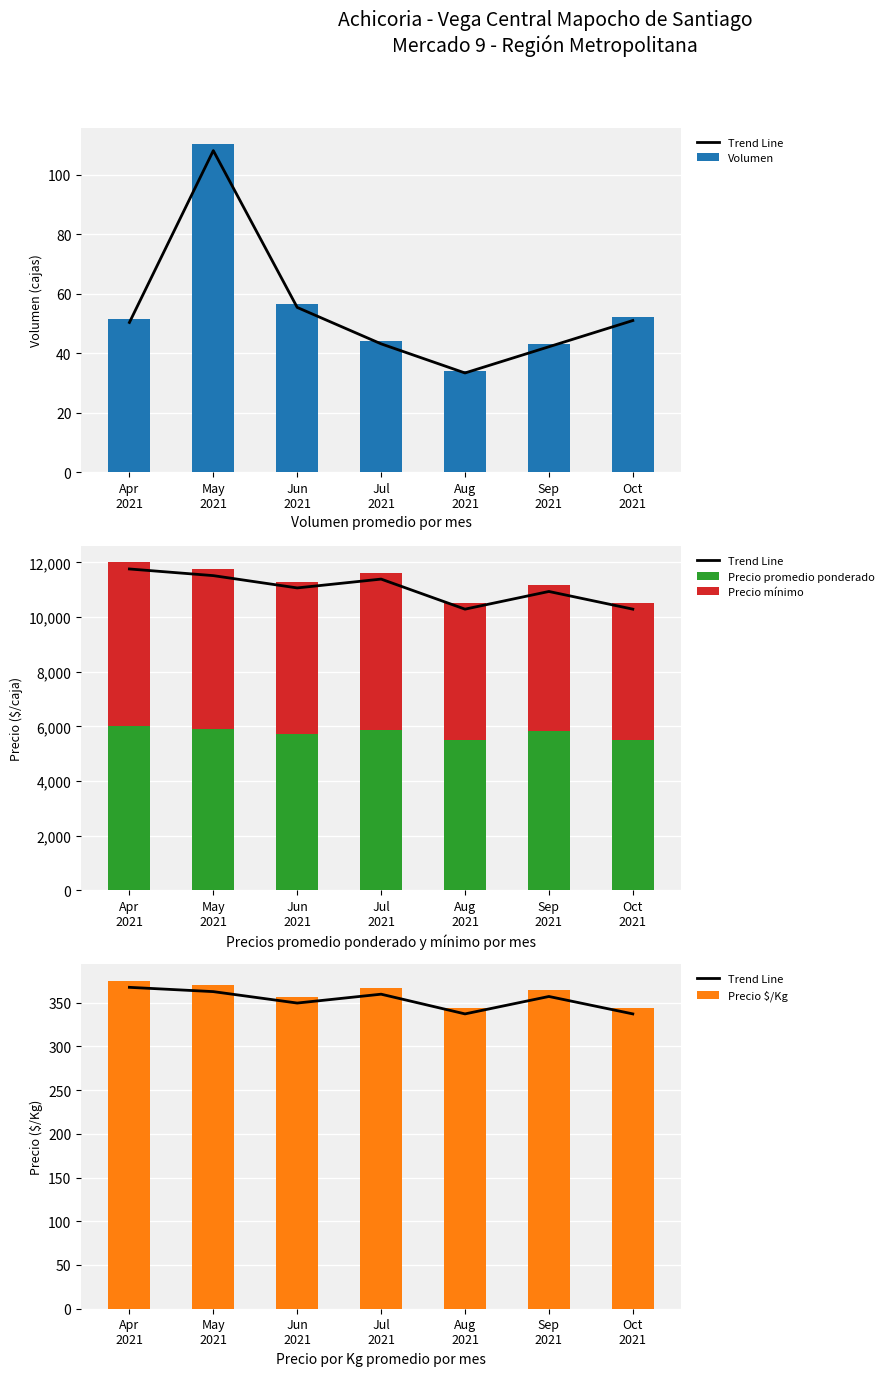

What is the difference between the maximum and second lowest values in the Precio promedio ponderado series?

500.0